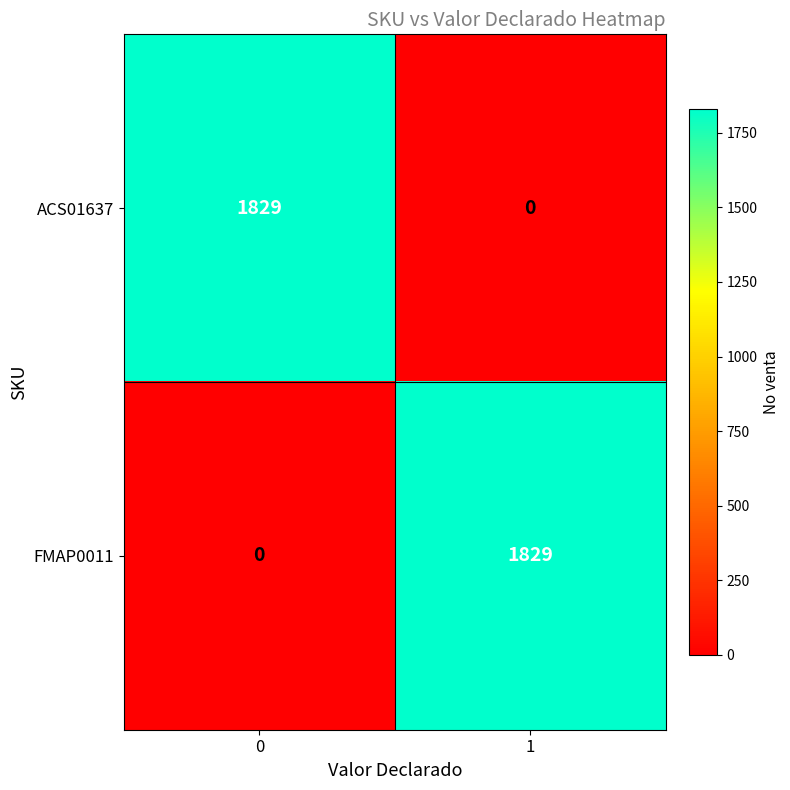

Reading left to right, transcribe all the data shown in this chart.

ACS01637: 0=1829	1=0
FMAP0011: 0=0	1=1829